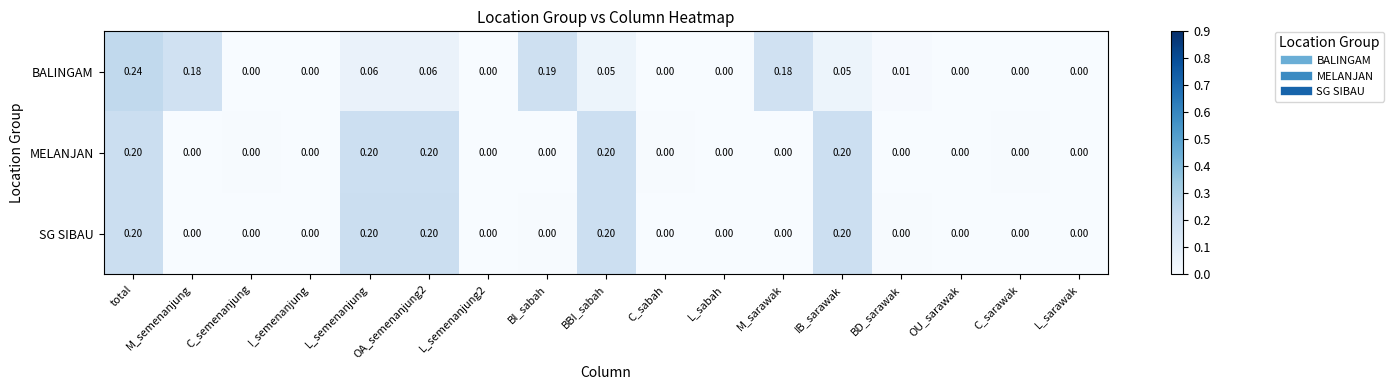

Between M_sarawak and BD_sarawak, which series saw the biggest shift?

BALINGAM